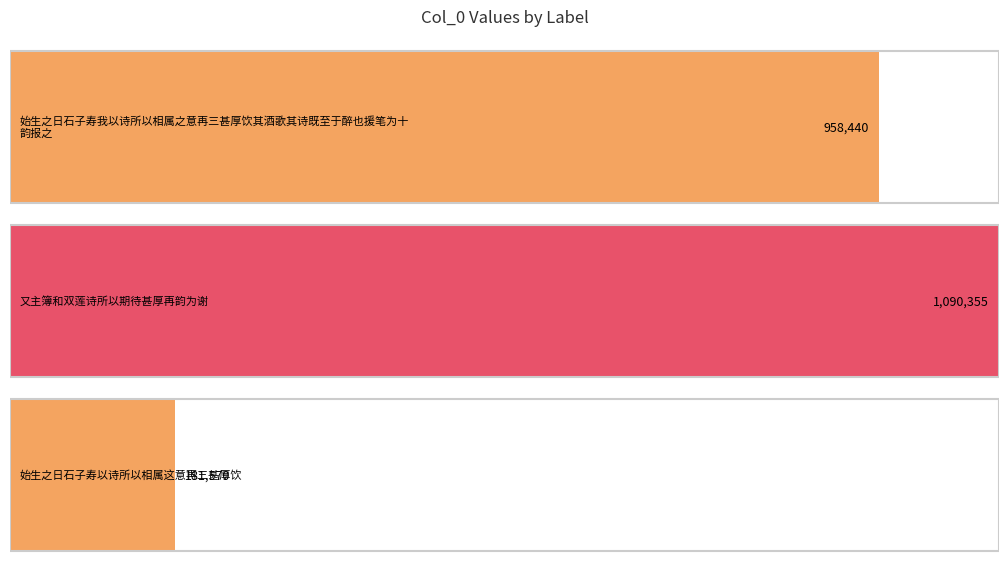

Reading left to right, extract all data points from this chart.

958440	1090355	181570